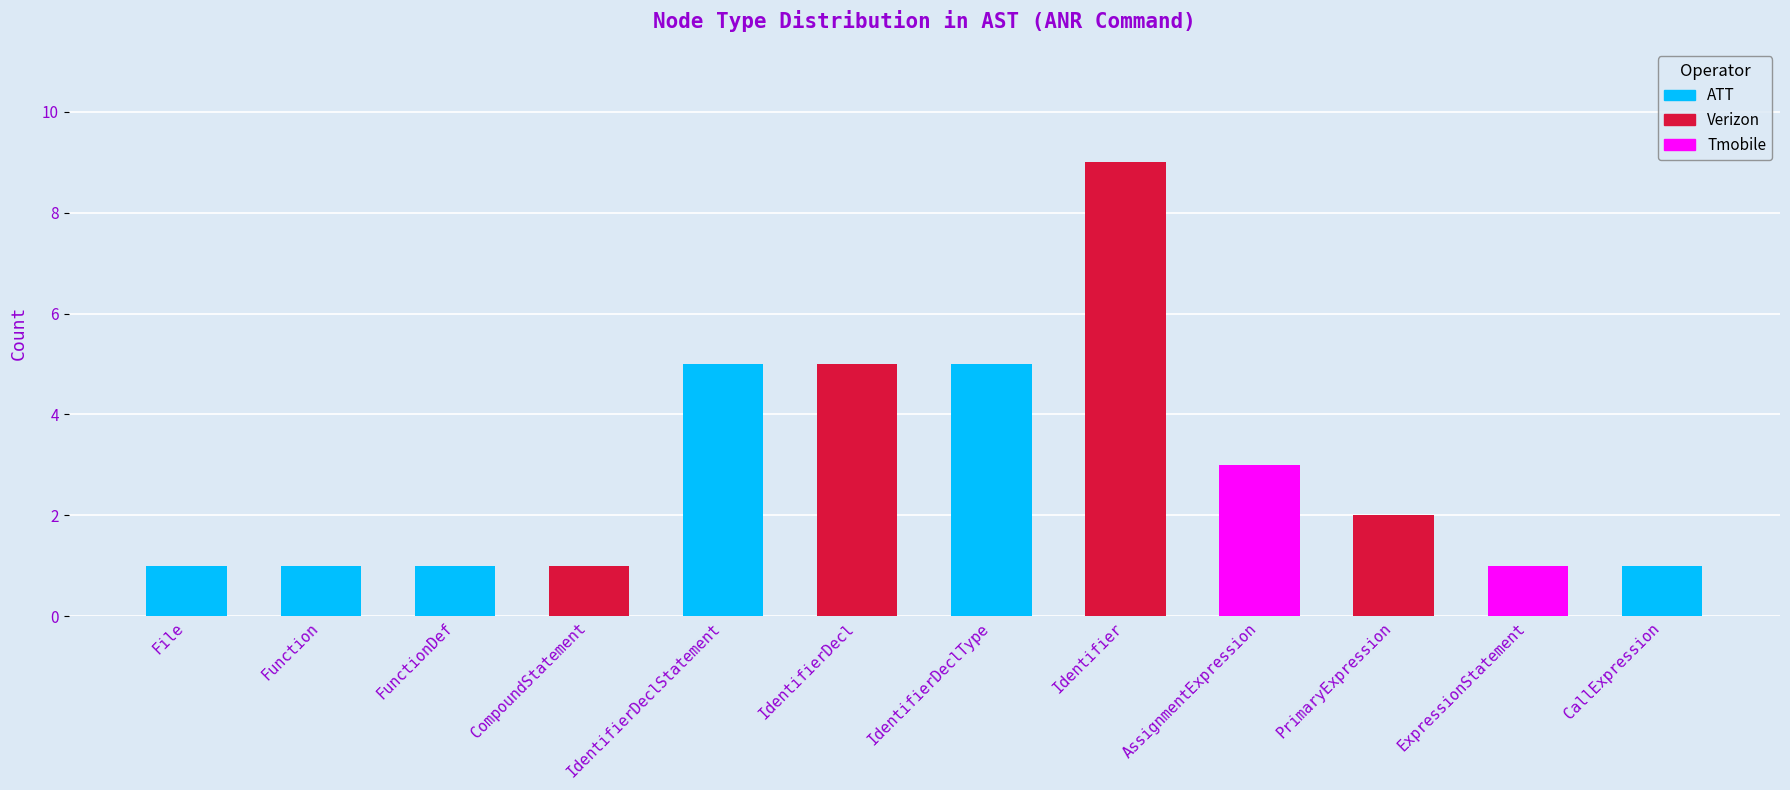

What value does the data have at 3?

1